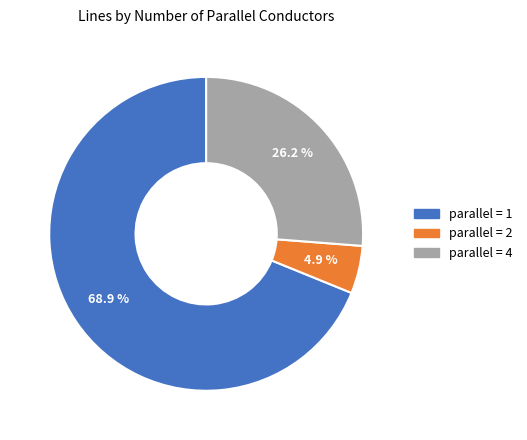

Is there any slice that represents more than half of the pie?

Yes